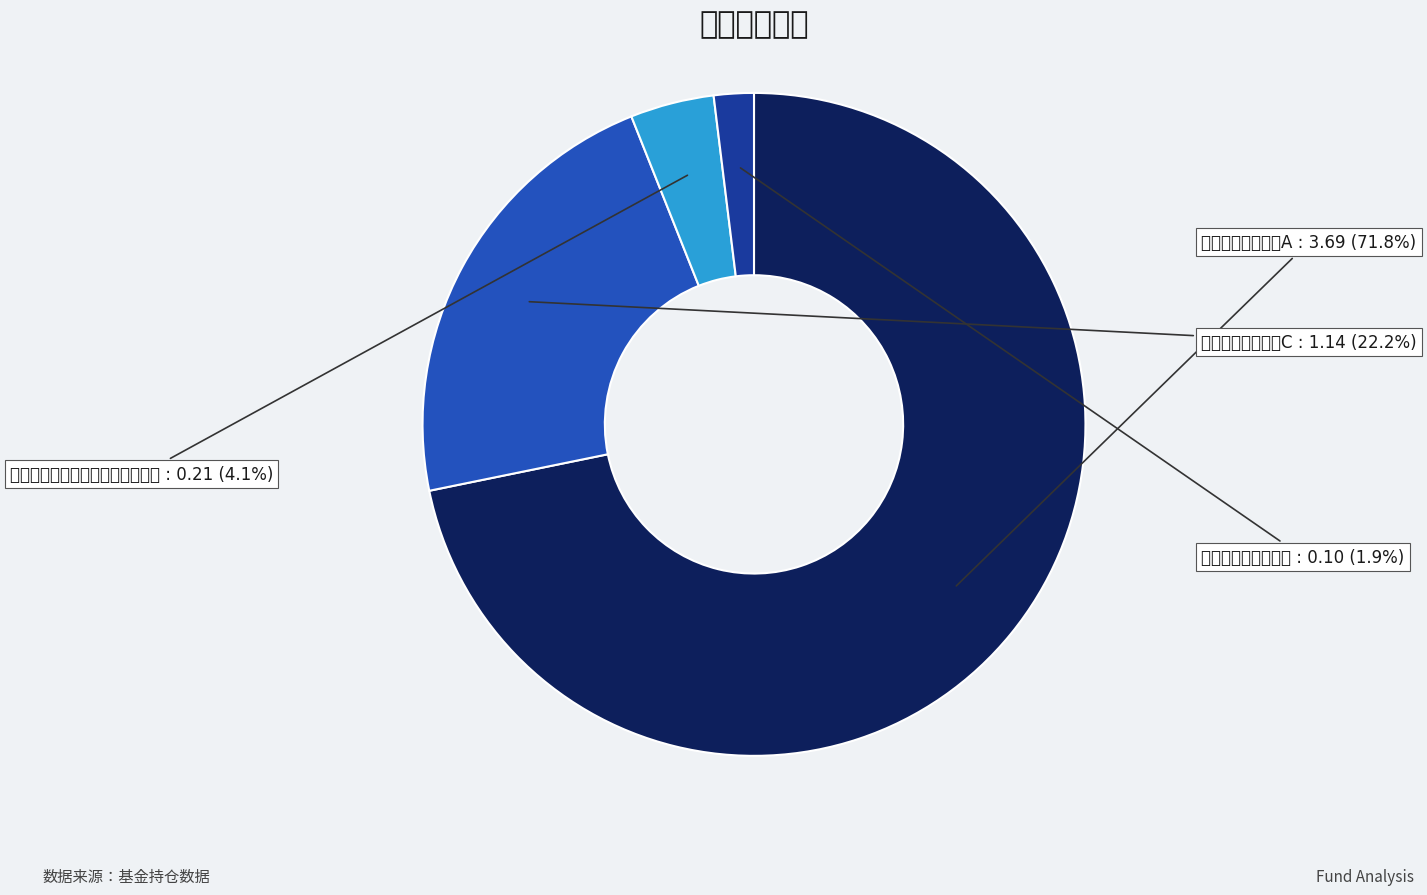

To the nearest percent, what is the combined percentage of 招商量化精选股票A and 上投摩根量化多因子灵活配置混合?

76%